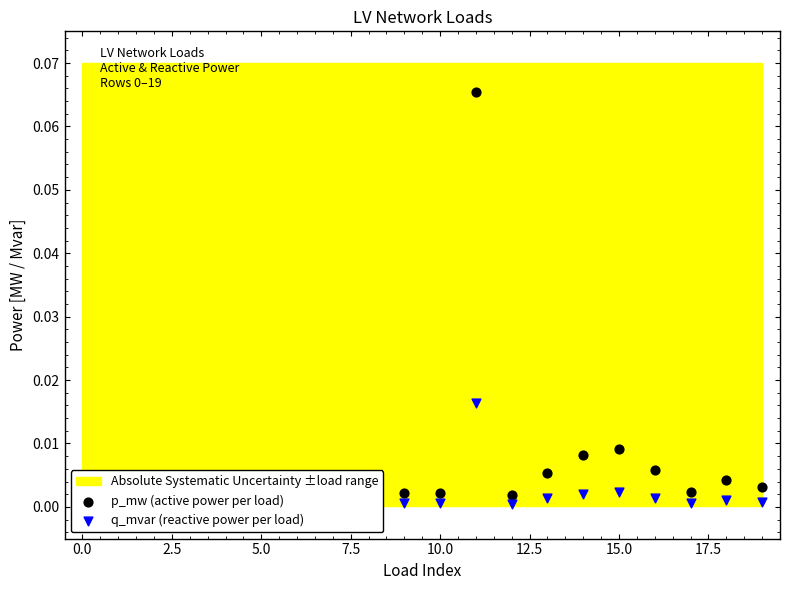

At how many categories does at least one series exceed 0?

20